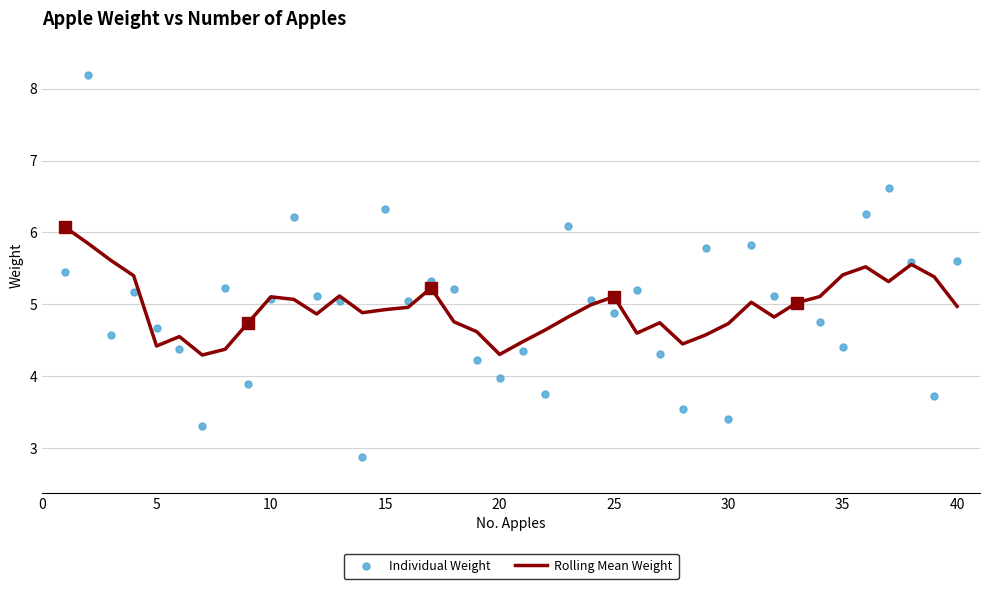

True or false: Rolling Mean Weight has a value of 8.0 at 40.

False